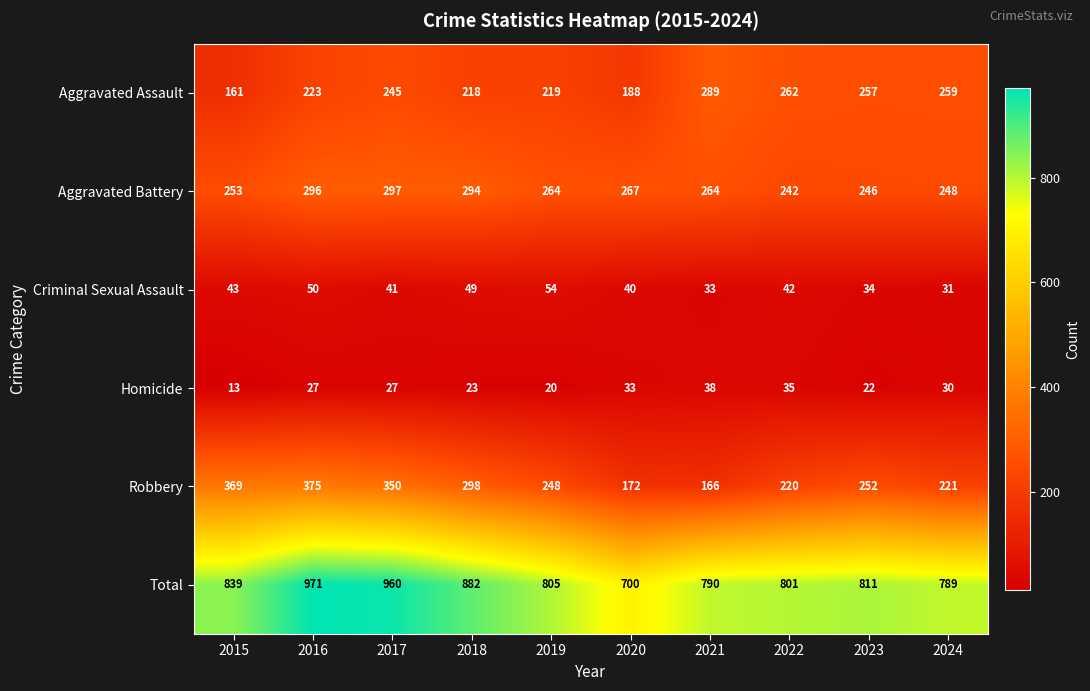

Which series has the largest total across all categories?

Total